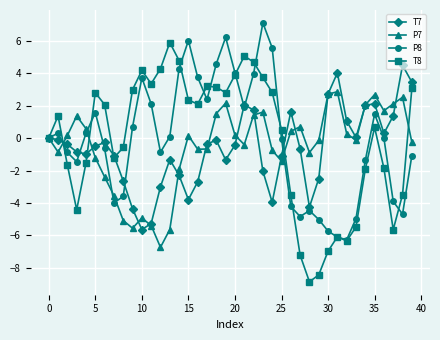

What is the minimum value for P7?

-6.7